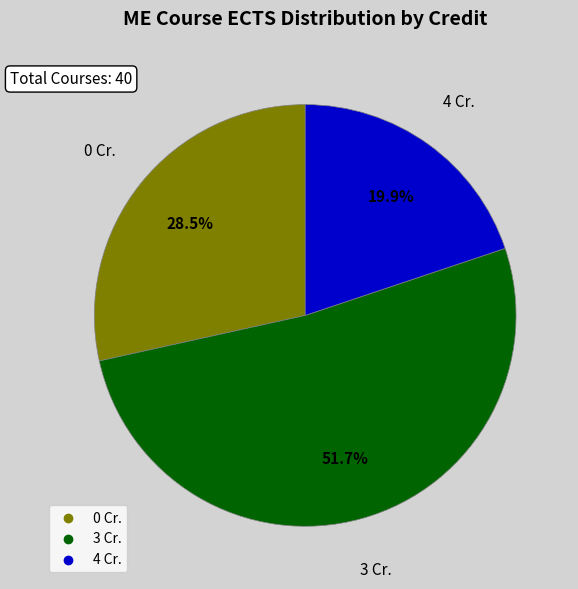

Rank the categories by value from lowest to highest.

4 Cr., 0 Cr., 3 Cr.